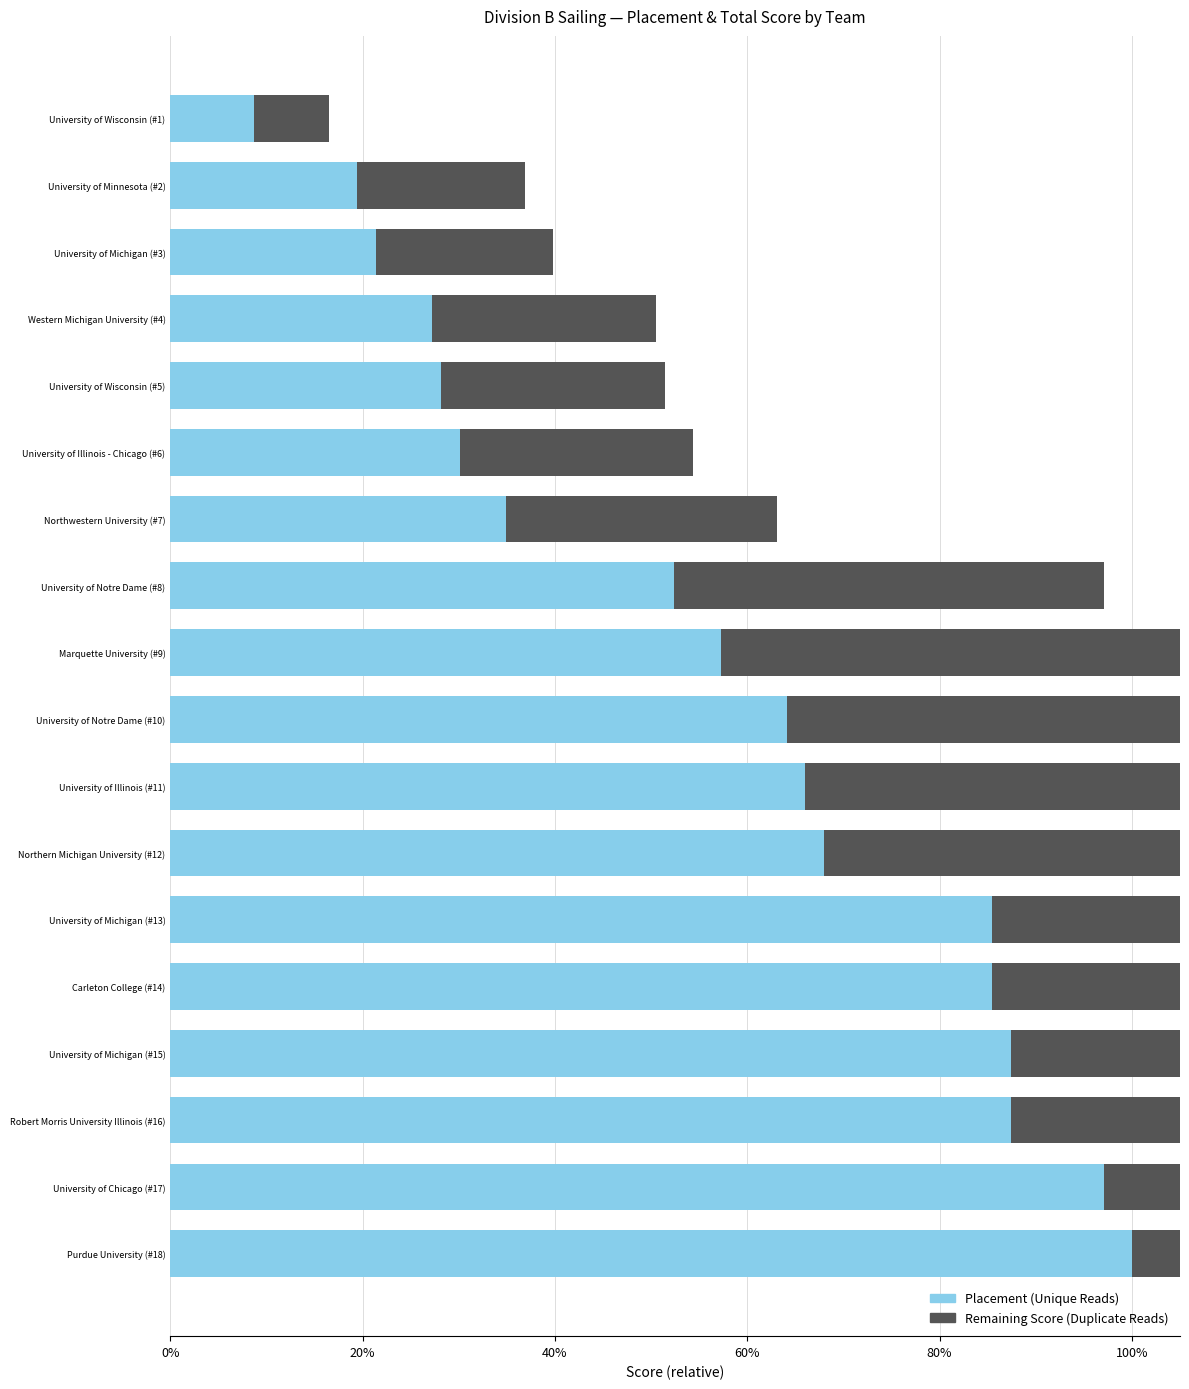

Count the number of data series in this chart.

2